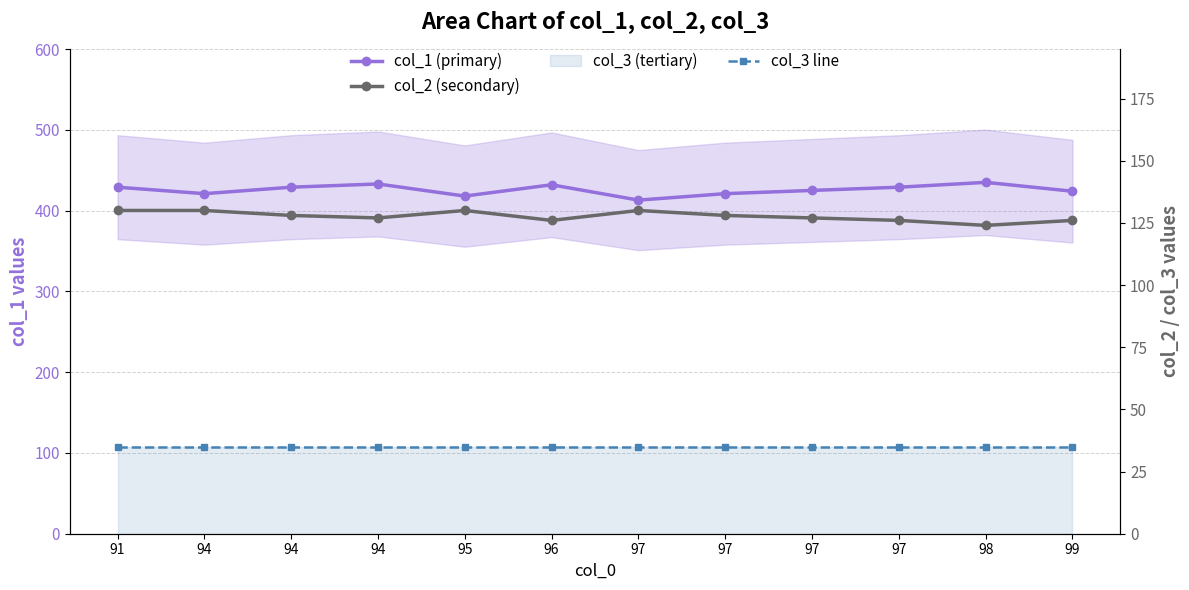

What is the total value across all series at 98?

594